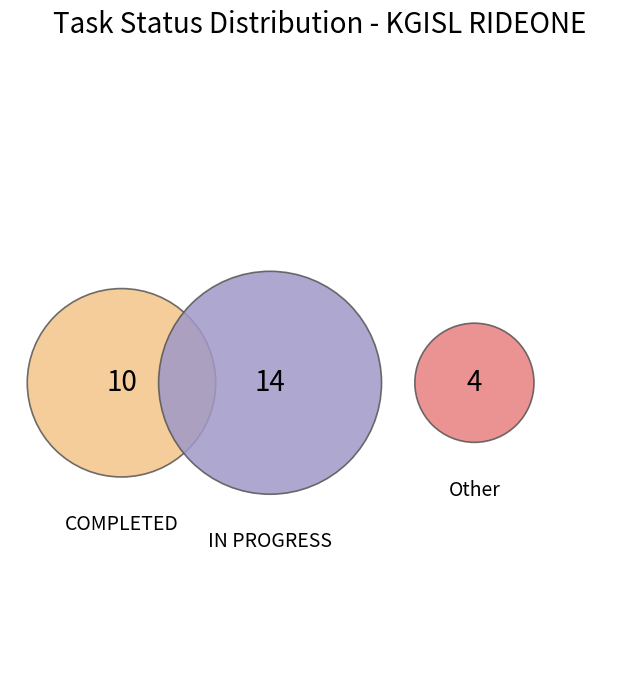

Between IN PROGRESS and COMPLETED, which is larger?

IN PROGRESS